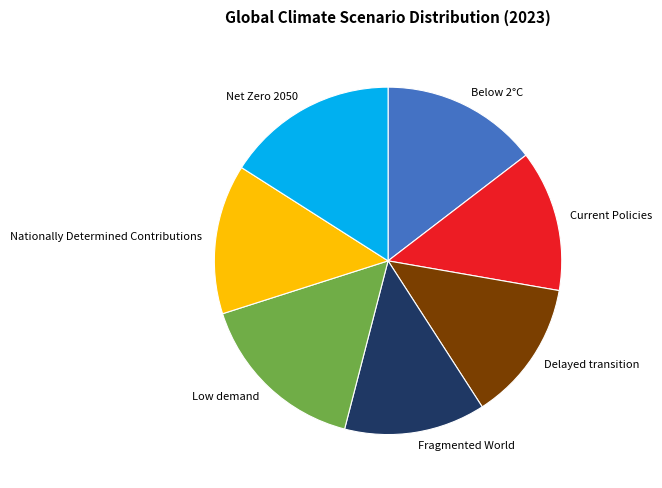

Is it true that Nationally Determined Contributions is 24% of the pie?

False